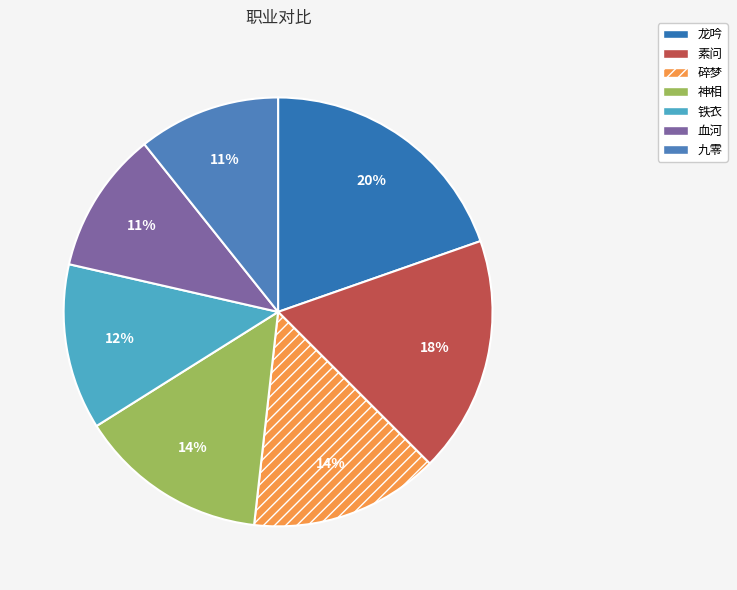

Rank the categories by value from highest to lowest.

龙吟, 素问, 碎梦, 神相, 铁衣, 血河, 九零